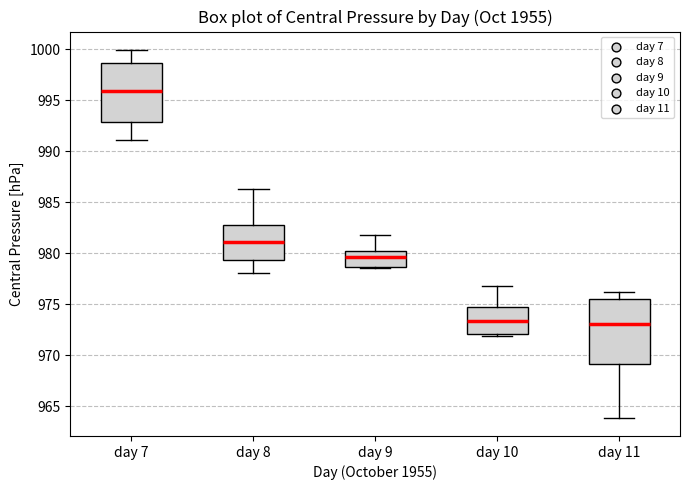

Where does the median line of the box for day 10 sit on the y-axis? The values are not printed on the chart, so give them approximately, as read against the axis.

973.5